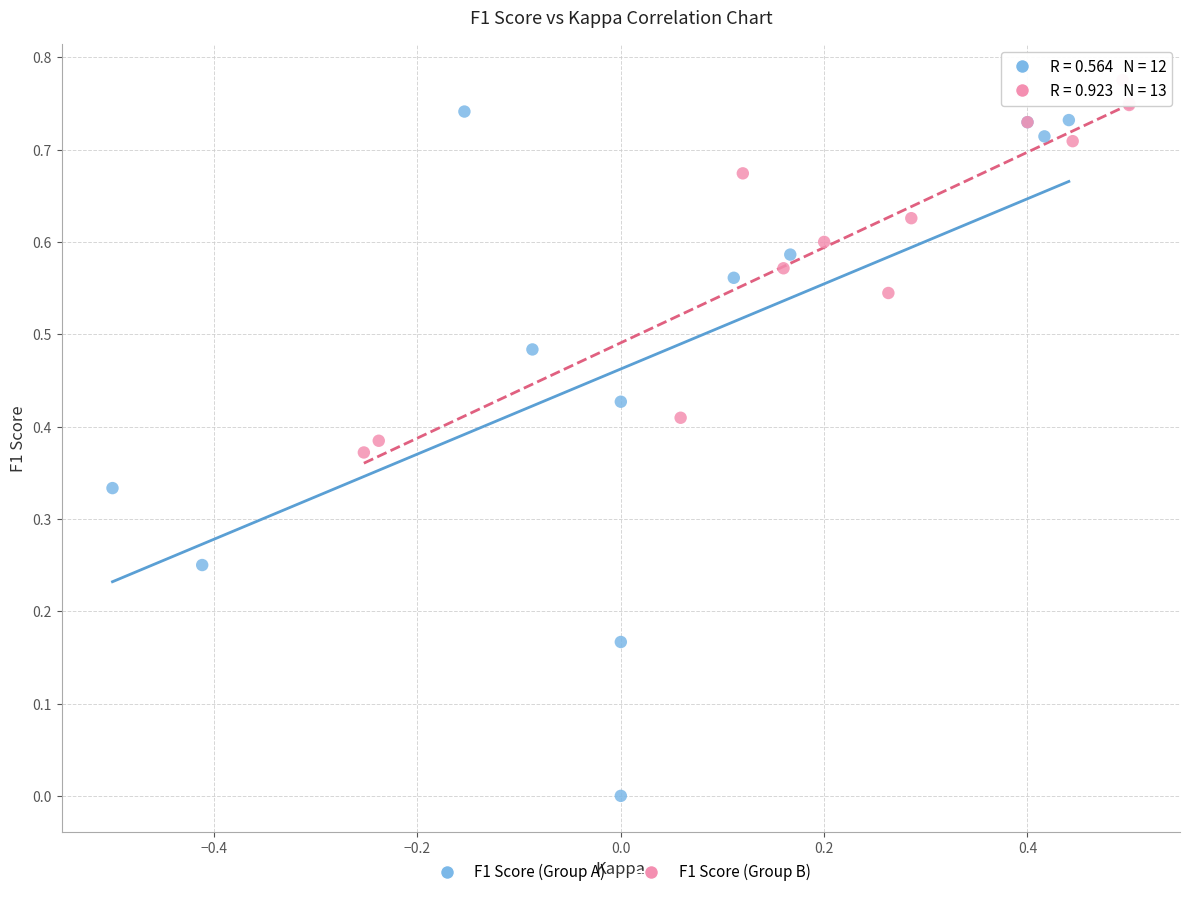

Which series has the widest spread of Y values?

F1 Score (Group A)